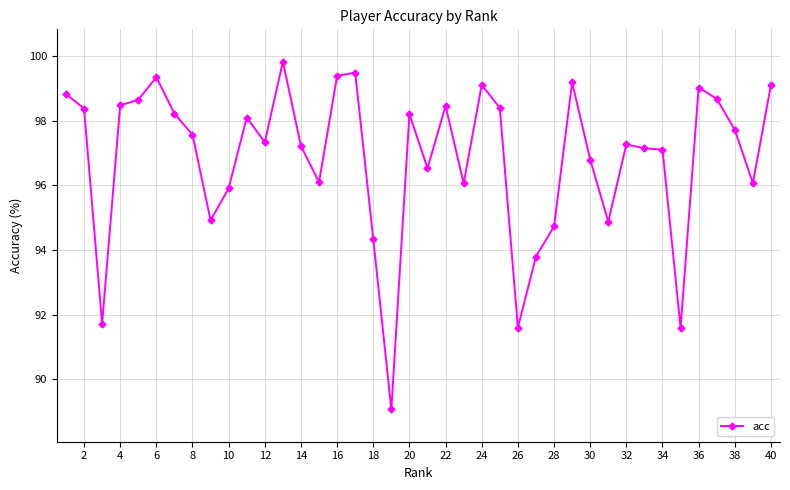

What is the average value?

96.9